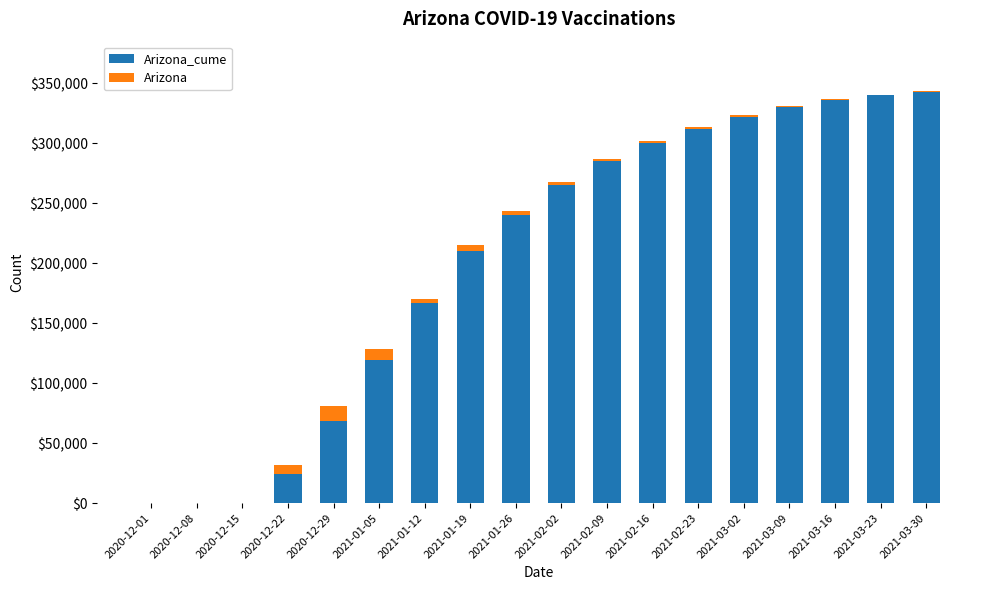

What is the difference between the Arizona_cume values at 2021-03-30 and 2021-02-09?

58000